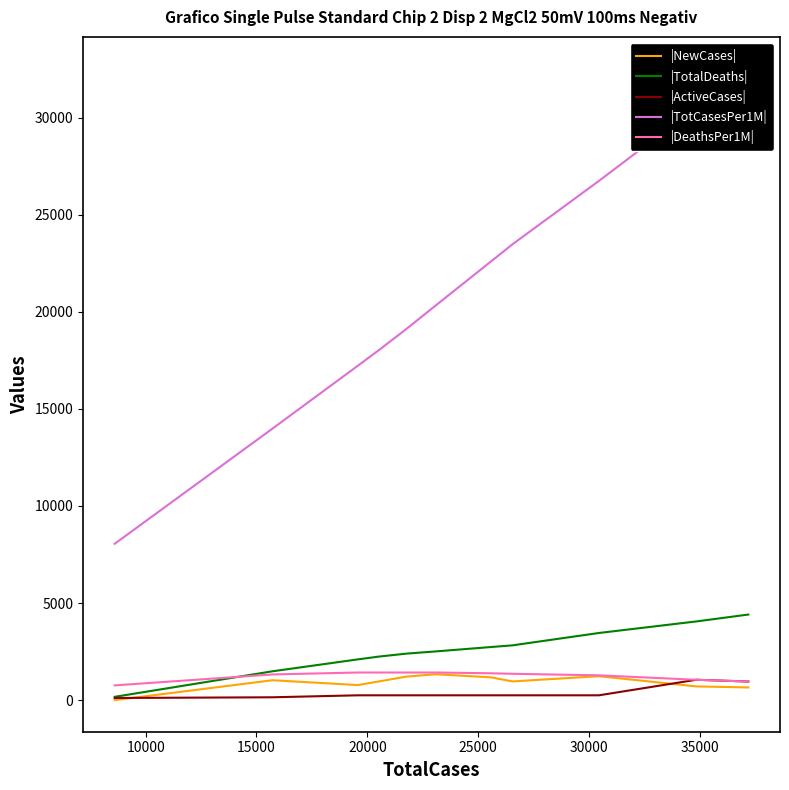

How many distinct data groups are displayed?

5